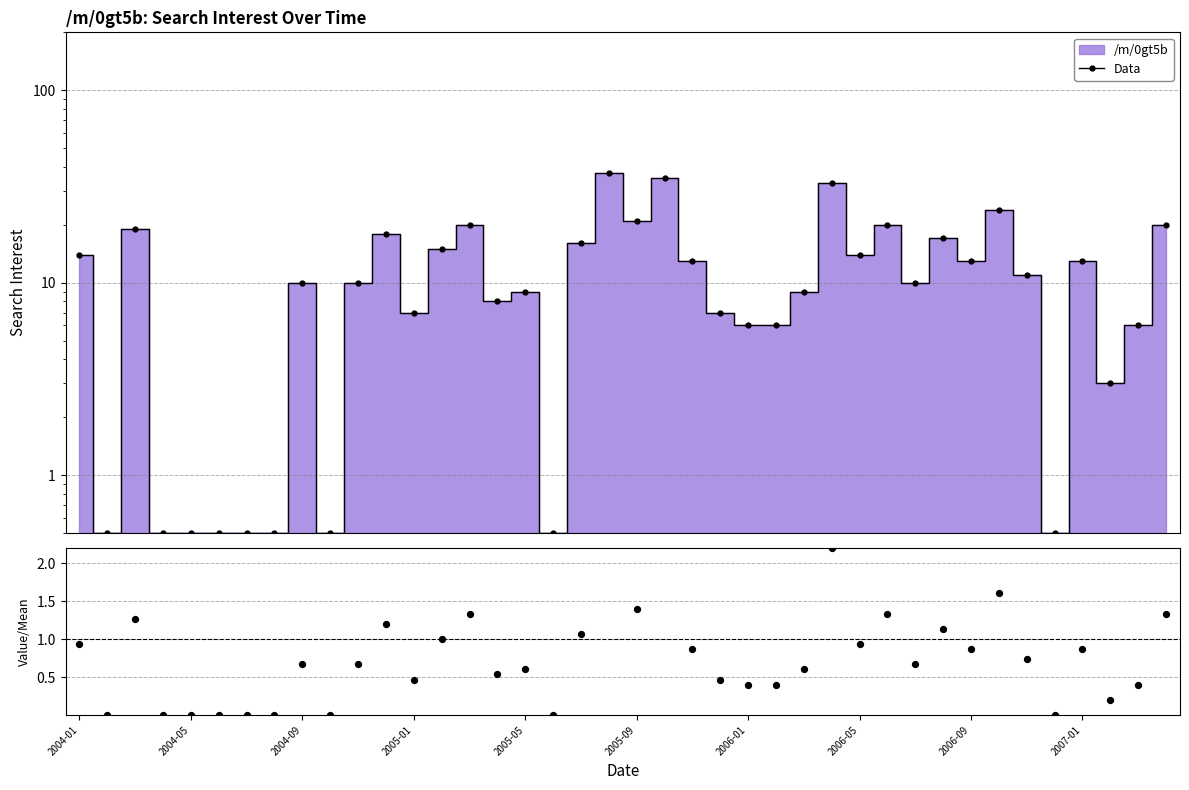

At which category is the sum across all series the highest?

19